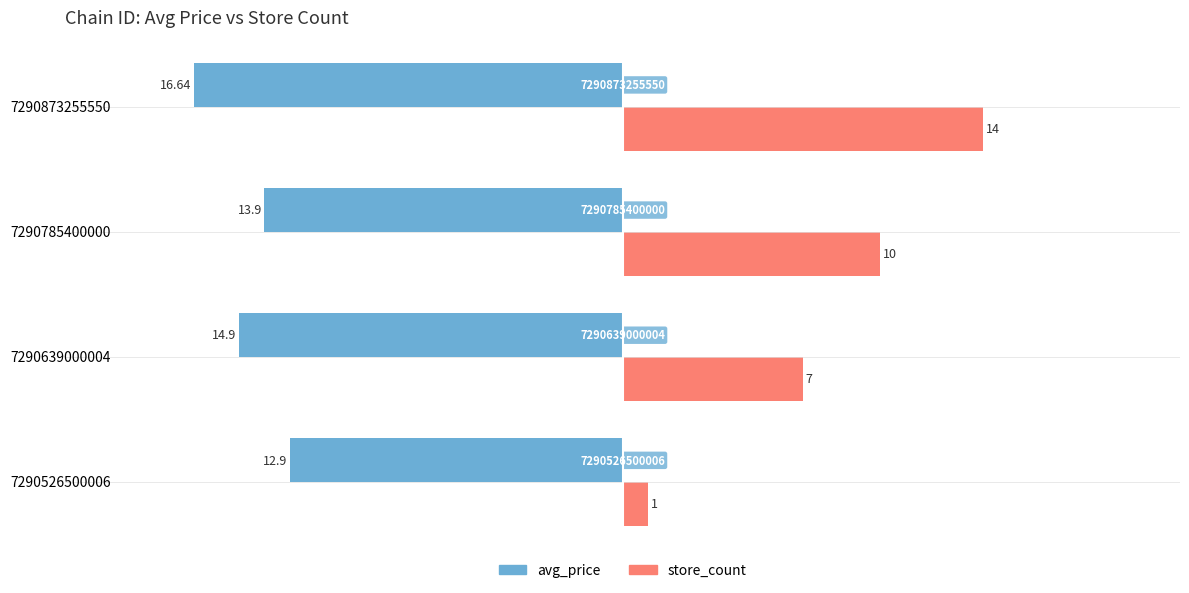

What is the value of the avg_price bar at the 3rd from the left?

-13.9